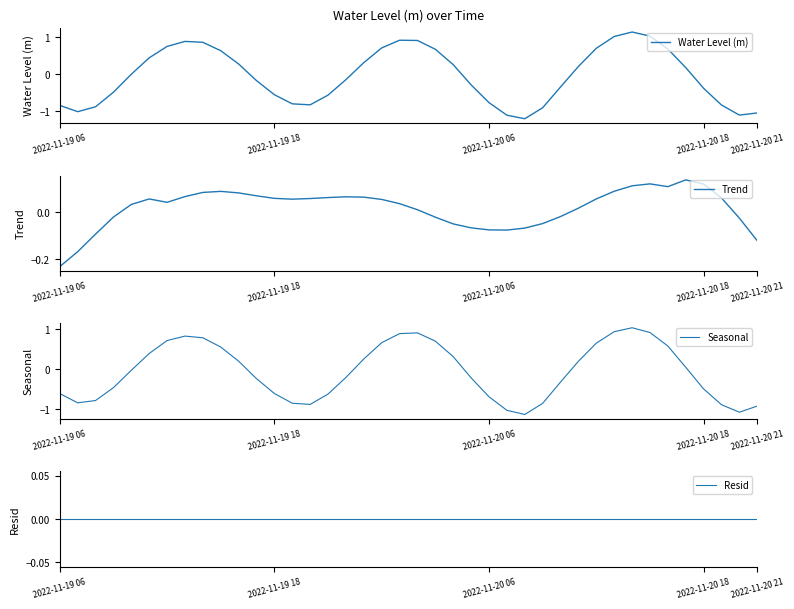

True or false: Water Level (m) has a value of 1.6 at 33.

False